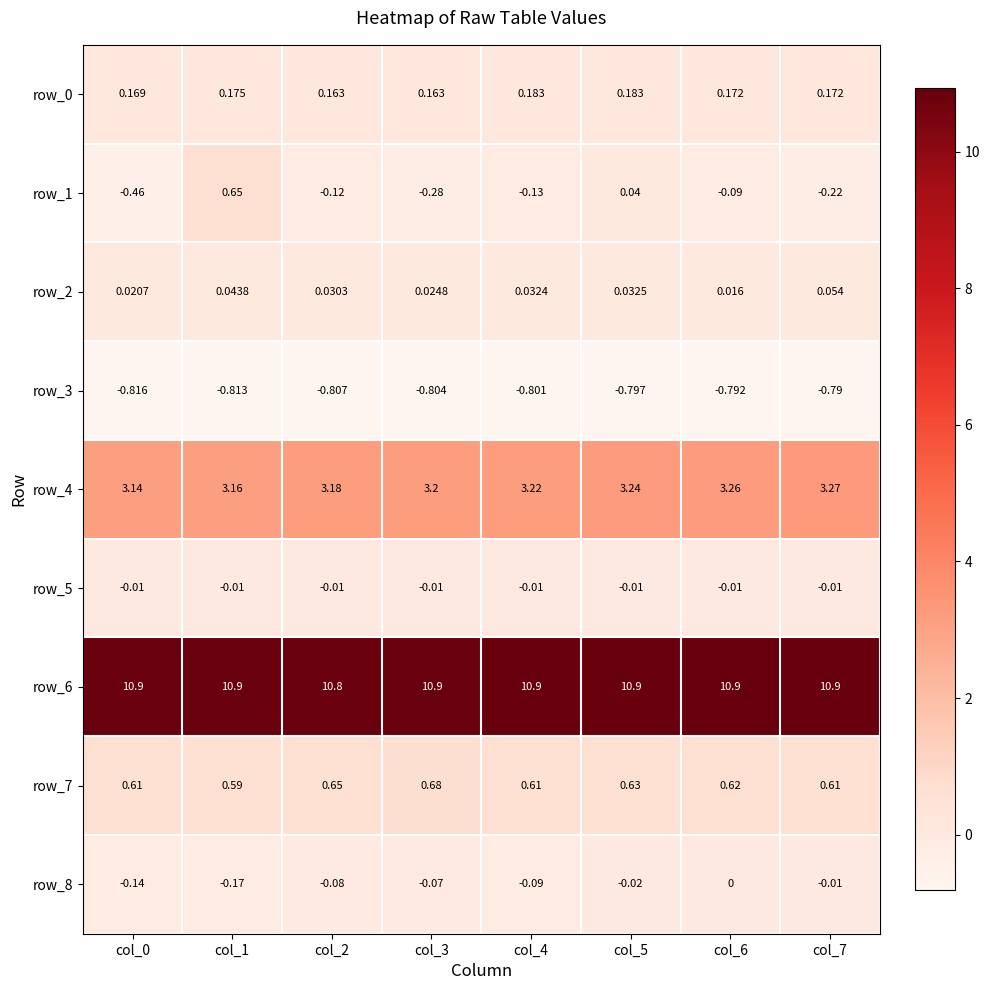

Which series has the largest range (max minus min)?

row_1